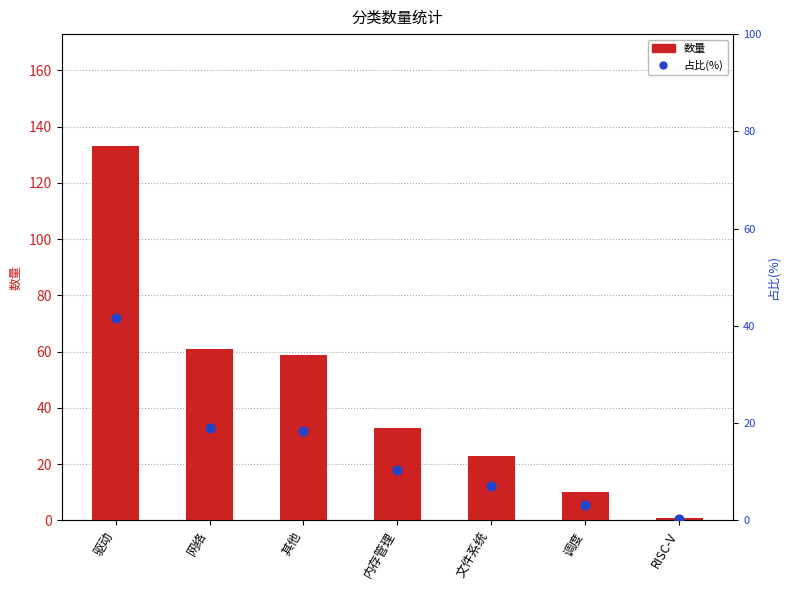

What is the total value across all series at 驱动?

174.6